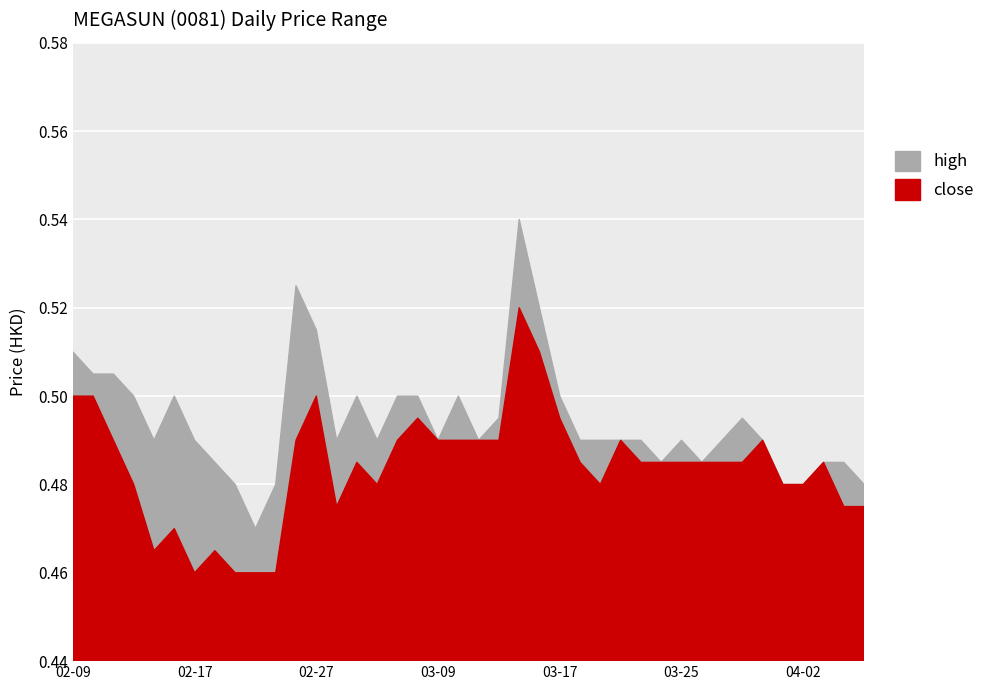

What is the difference between the maximum and minimum values in the high series?

0.1